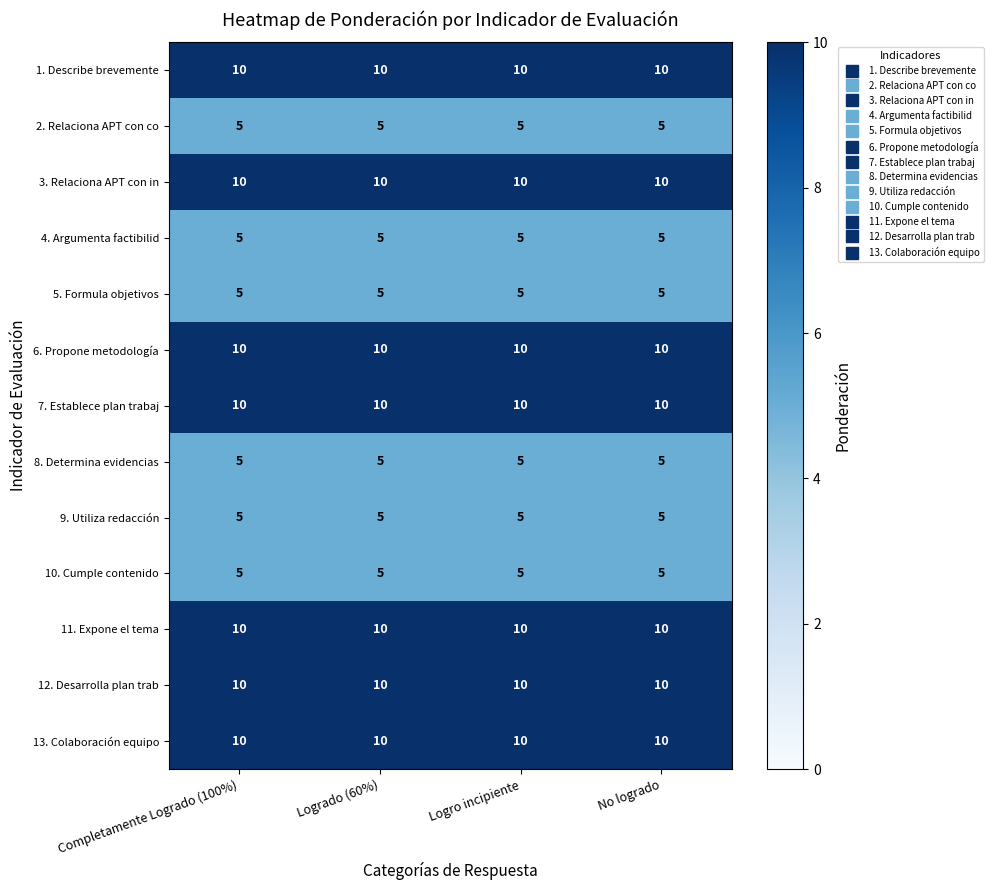

What is the difference between the highest and lowest values at Logro incipiente?

5